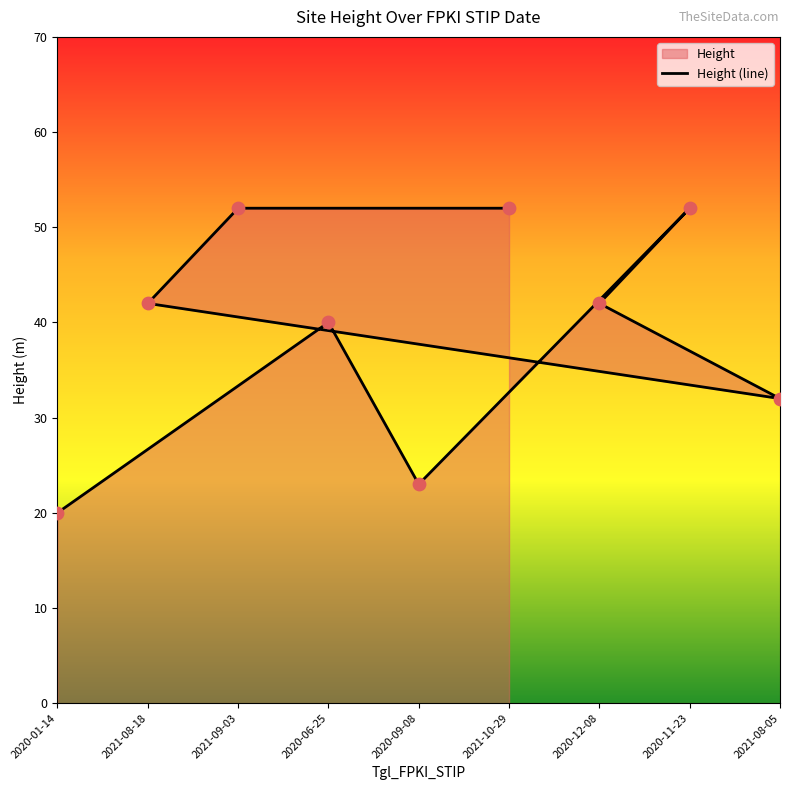

Approximately how many times larger is the value at 2020-12-08 compared to 2021-09-03?

0.8